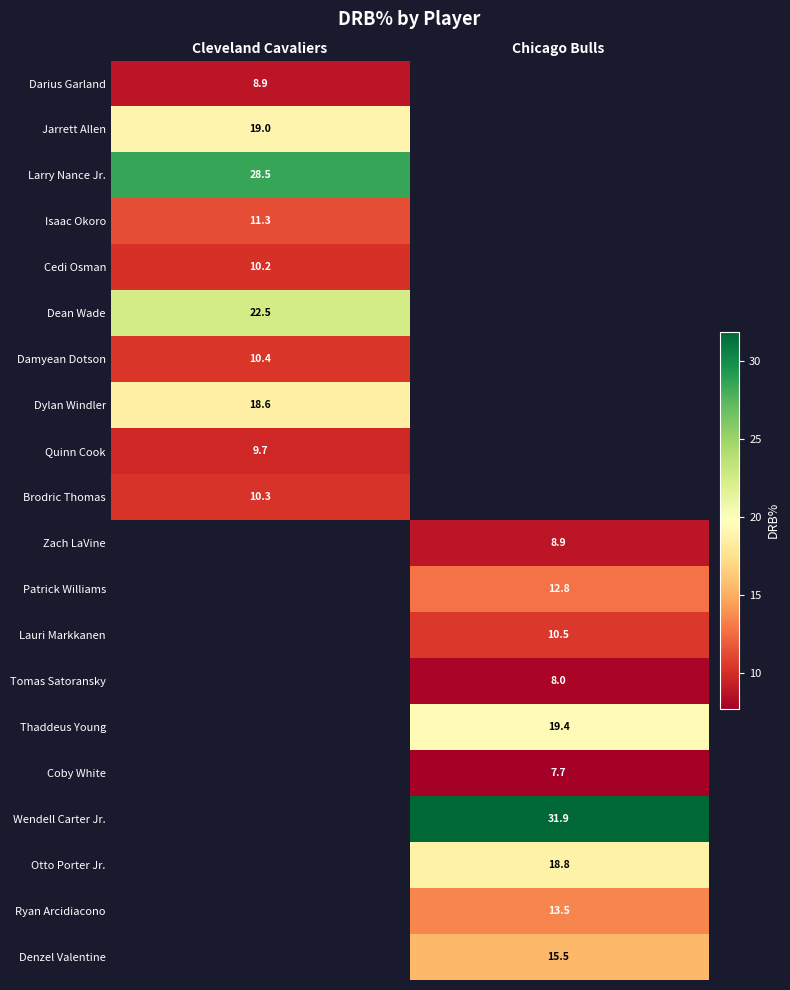

Count the number of data series in this chart.

20